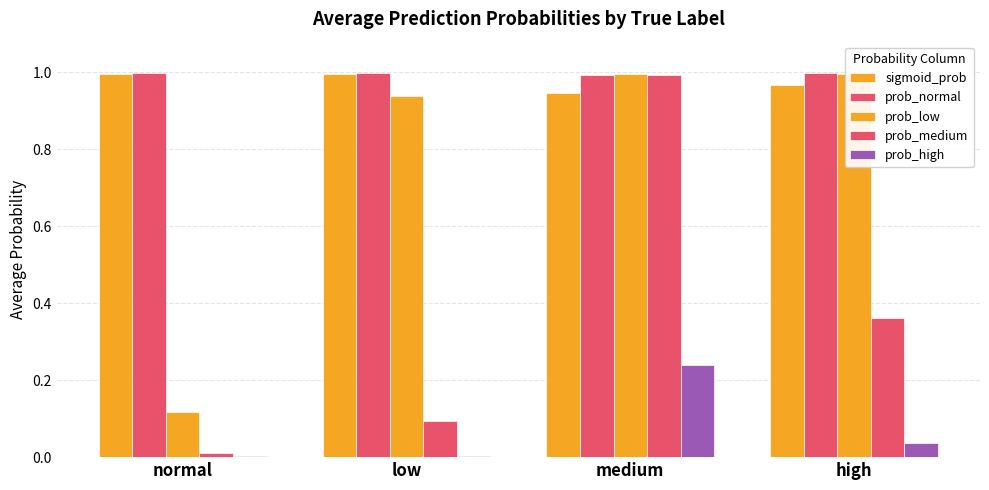

Are the bars grouped side by side (vs. stacked)?

Yes